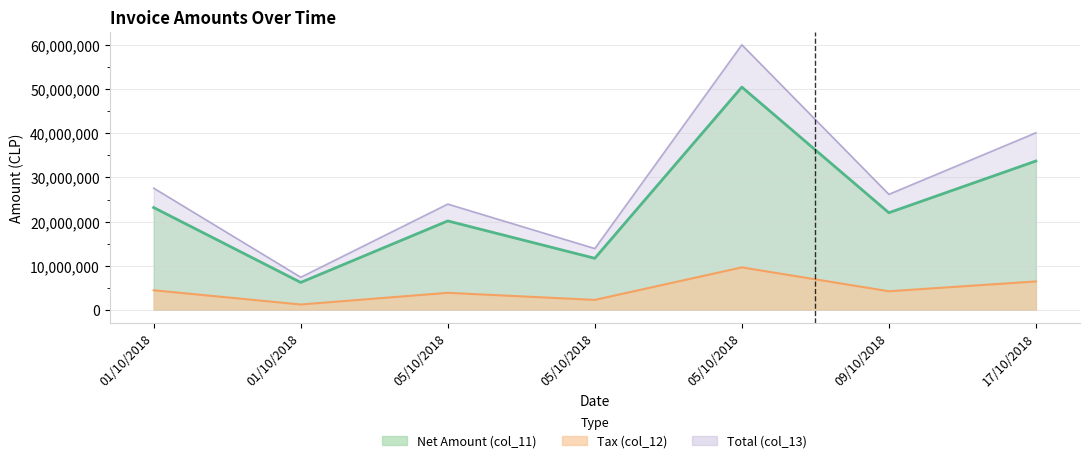

At which category does the chart reach its peak across all series?

05/10/2018